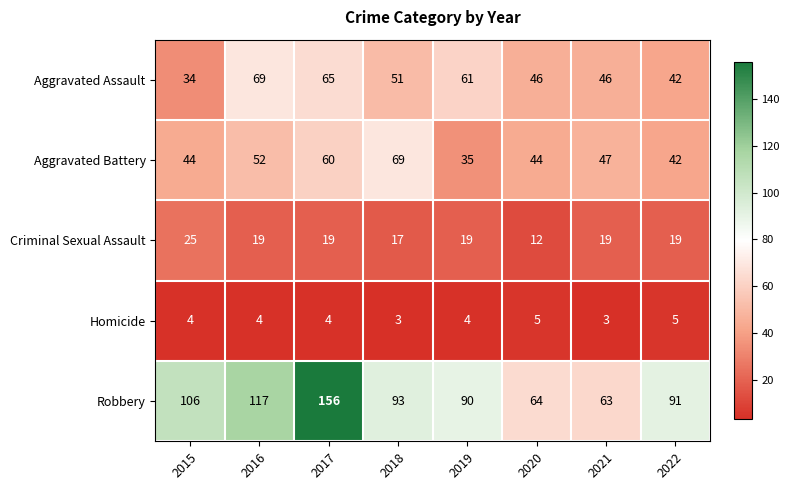

What is the minimum value shown in the chart?

3